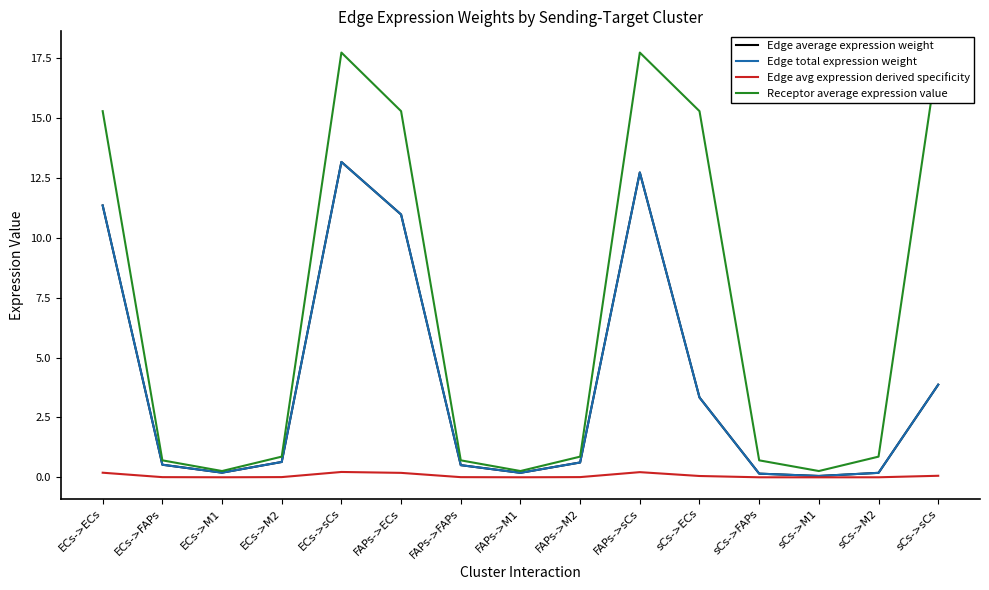

Which category has the lowest value across all series?

sCs->M1